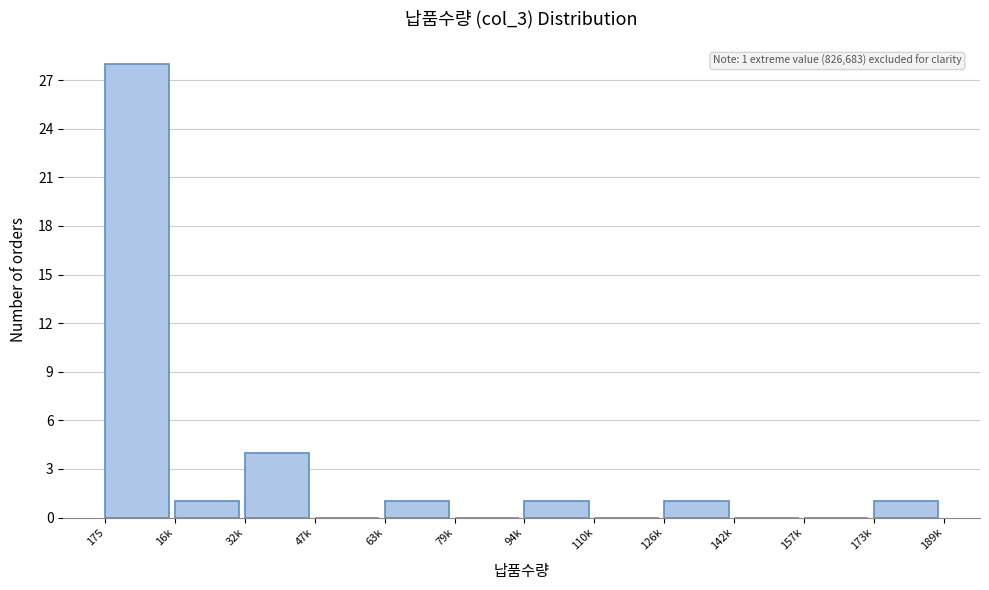

Reading left to right, extract all data points from this chart.

175=28	16k=1	32k=4	47k=0	63k=1	79k=0	94k=1	110k=0	126k=1	142k=0	157k=0	173k=1